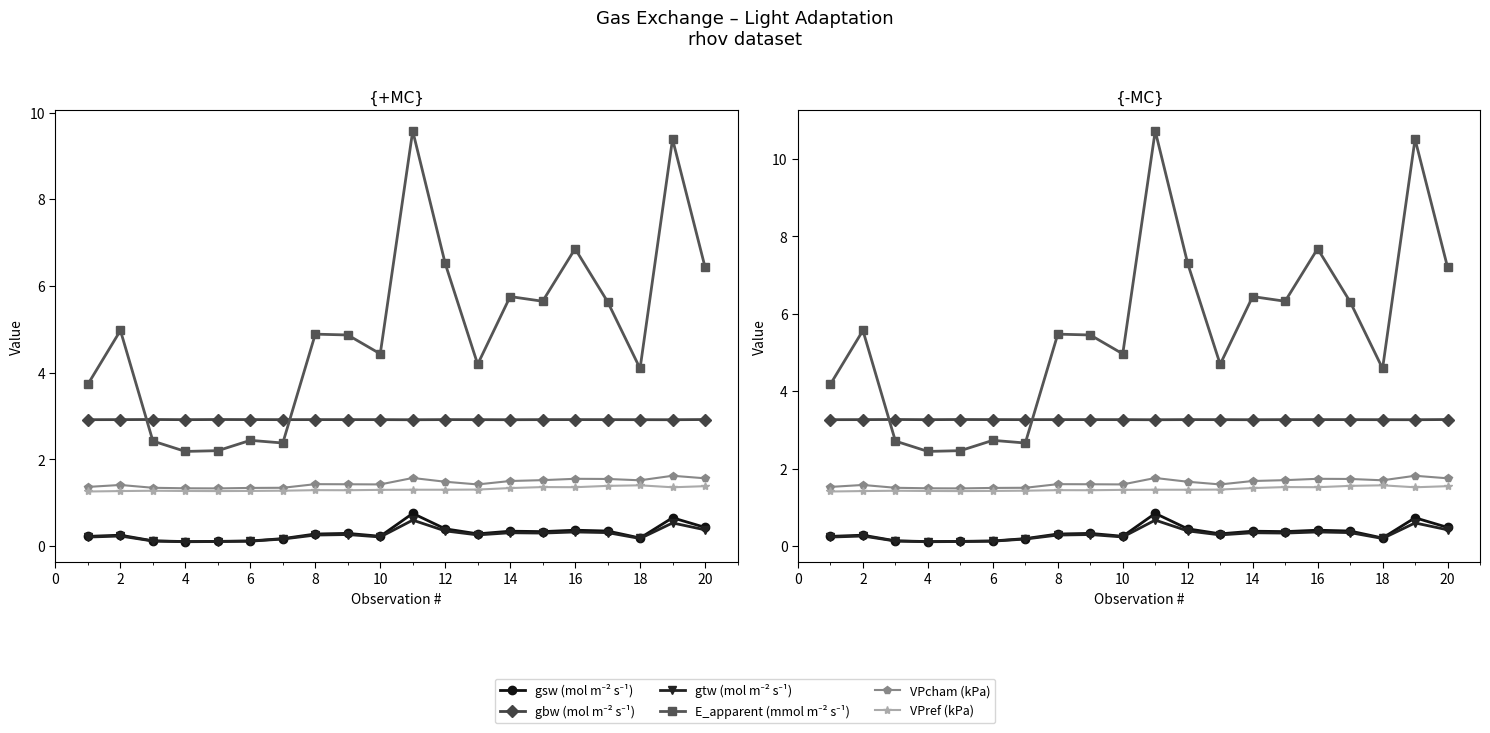

Rank the series by their maximum value, from highest to lowest.

E_apparent (mmol m⁻² s⁻¹), gbw (mol m⁻² s⁻¹), VPcham (kPa), VPref (kPa), gsw (mol m⁻² s⁻¹), gtw (mol m⁻² s⁻¹)